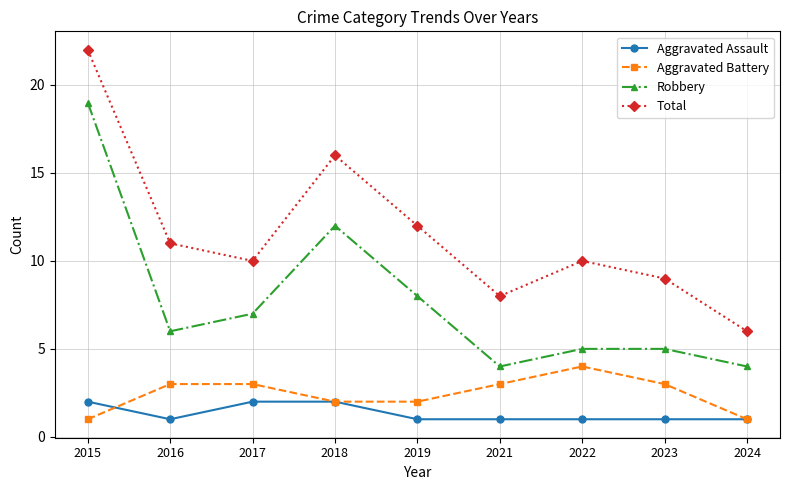

True or false: Robbery and Aggravated Assault cross at least once.

False